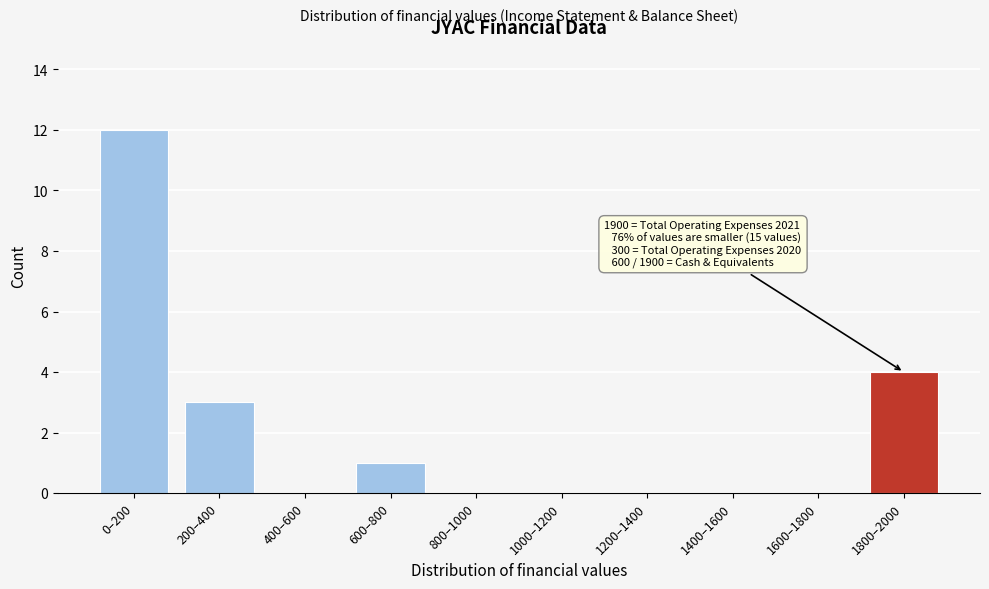

Reading left to right, extract all data points from this chart.

0–200=12	200–400=3	400–600=0	600–800=1	800–1000=0	1000–1200=0	1200–1400=0	1400–1600=0	1600–1800=0	1800–2000=4